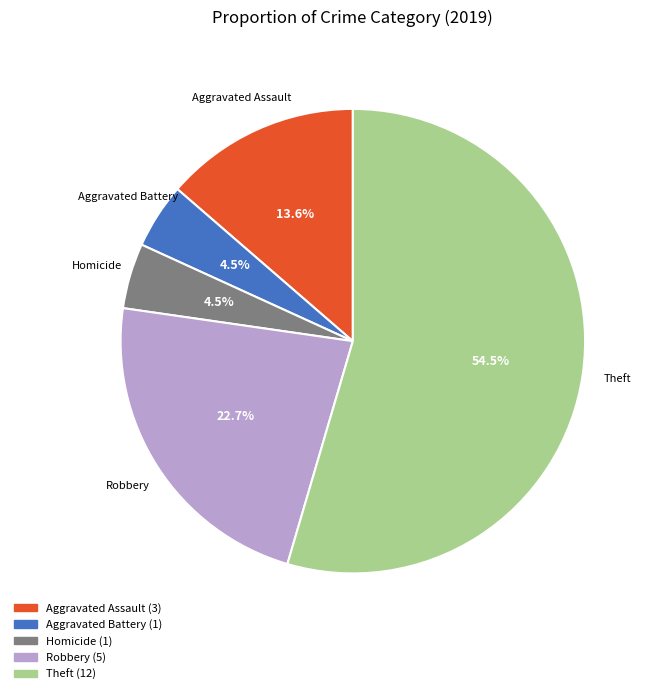

Is there a majority slice in this chart?

Yes